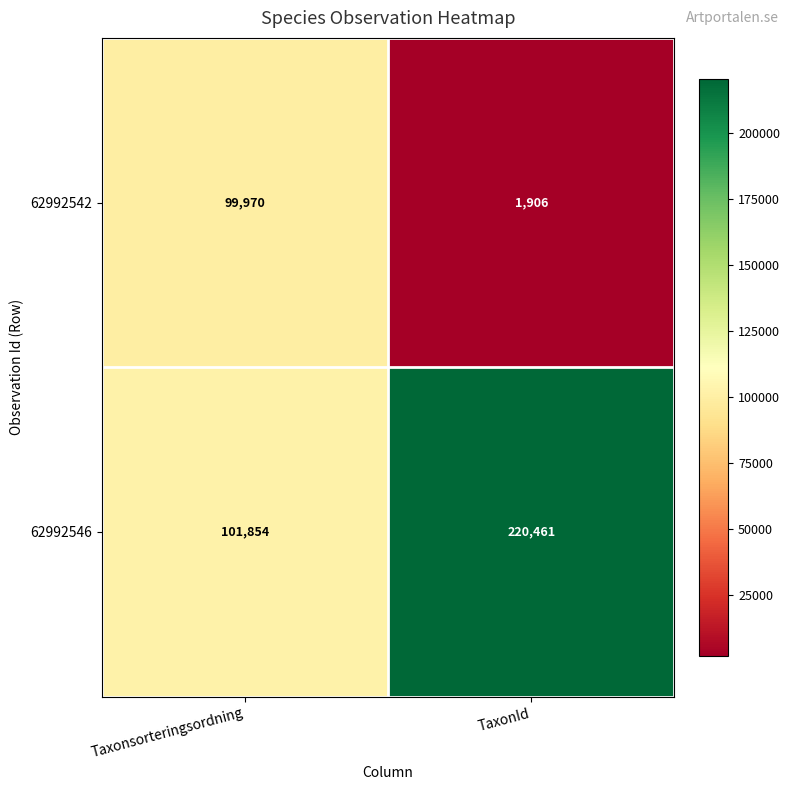

What is the spread (max minus min) of values at TaxonId?

218555